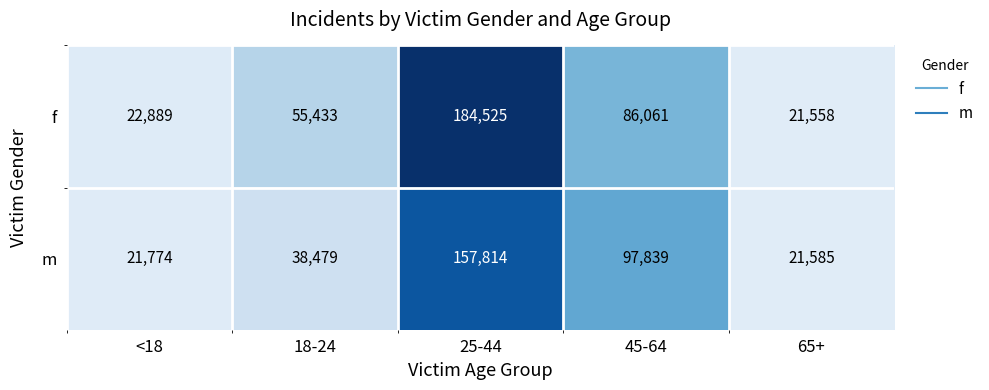

What is the difference between the highest and lowest values at 18-24?

16954